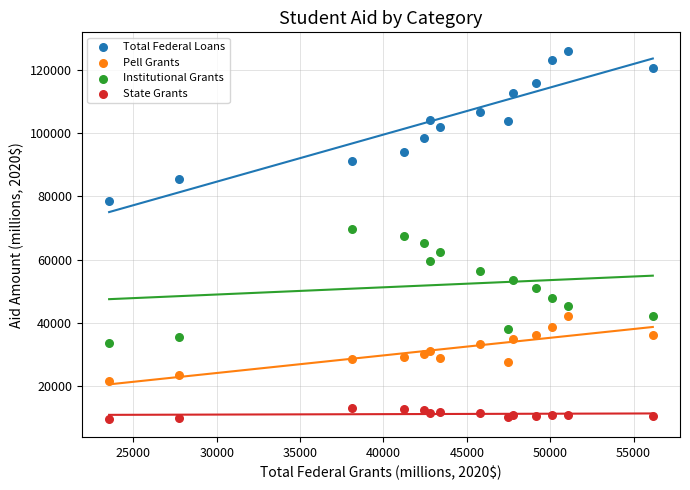

Which series reaches the maximum Y coordinate?

Total Federal Loans